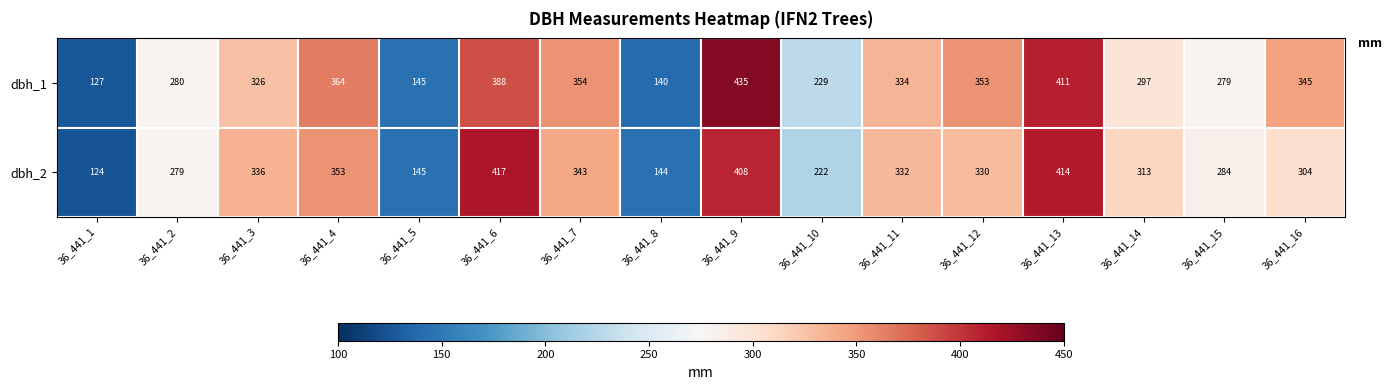

Which category has the lowest value in the dbh_1 series?

36_441_1